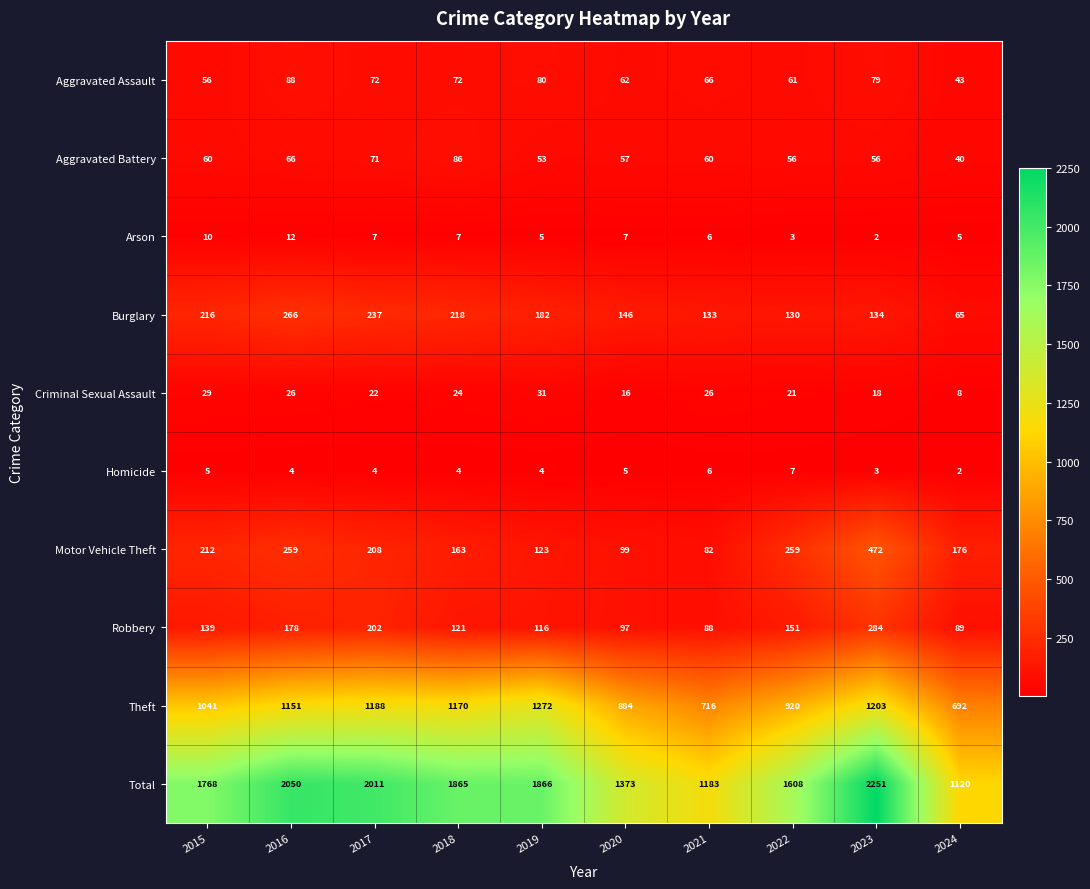

The value of Burglary at 2015 is 216. True or false?

True